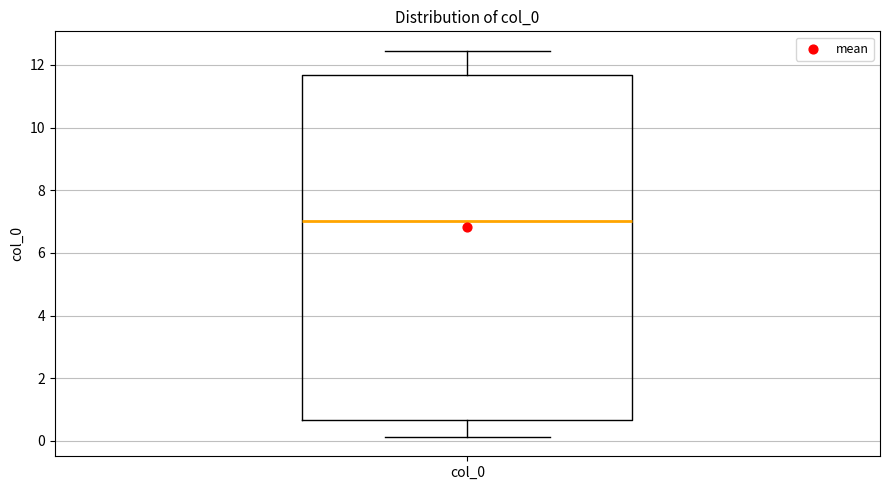

Where does the lower whisker of the box for col_0 end on the y-axis? The values are not printed on the chart, so give them approximately, as read against the axis.

0.2